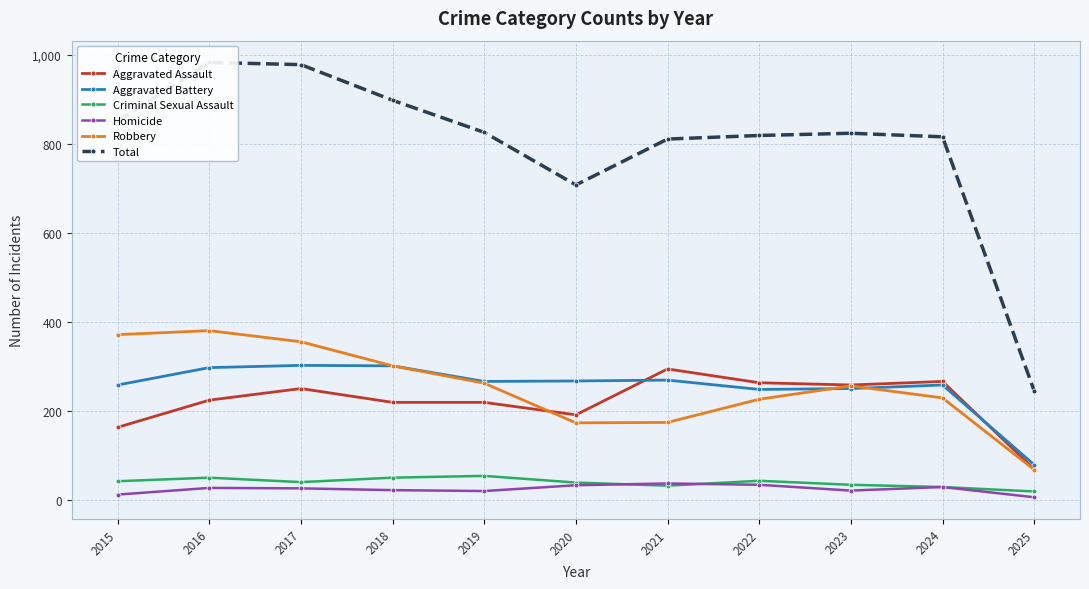

What is the average value of the Robbery series?

255